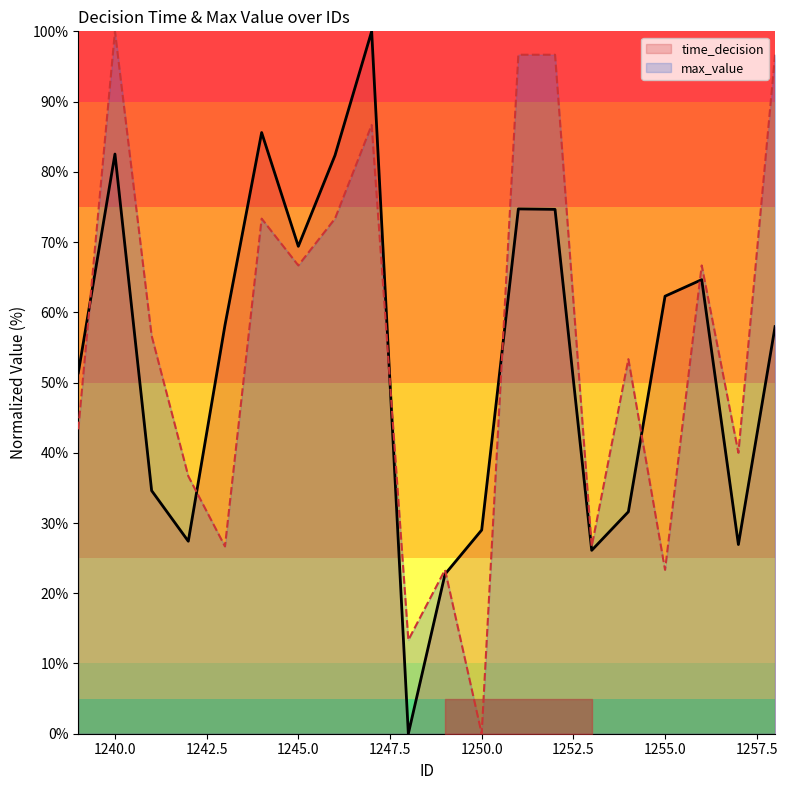

Between 1258 and 1245, which is larger?

1245